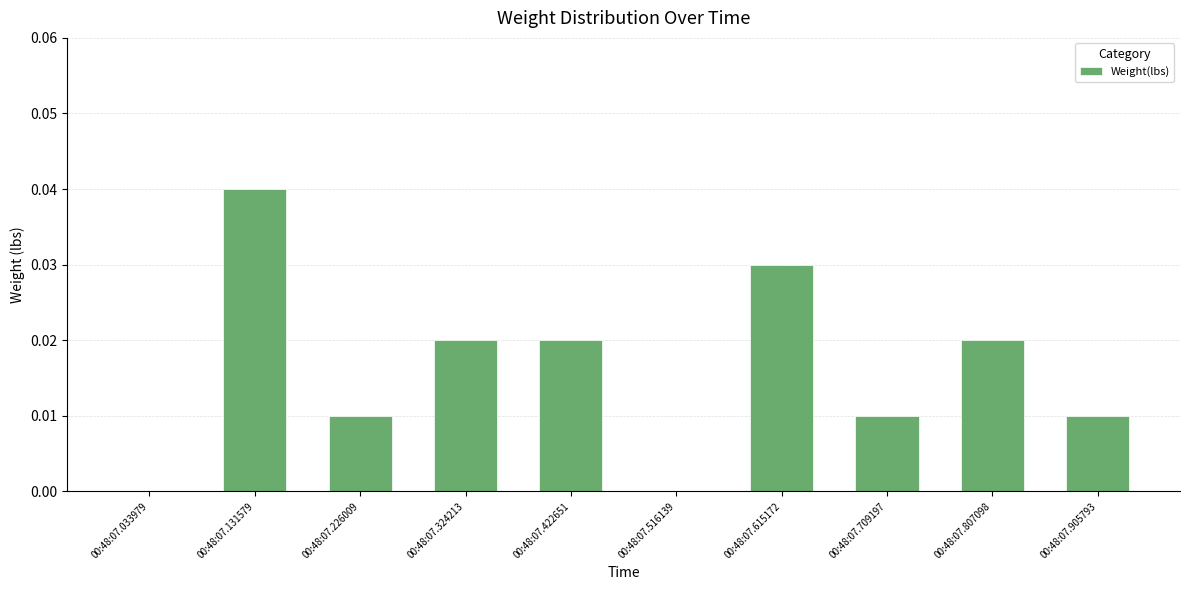

The chart shows a value of 0.0 at 00:48:07.615172. True or false?

True